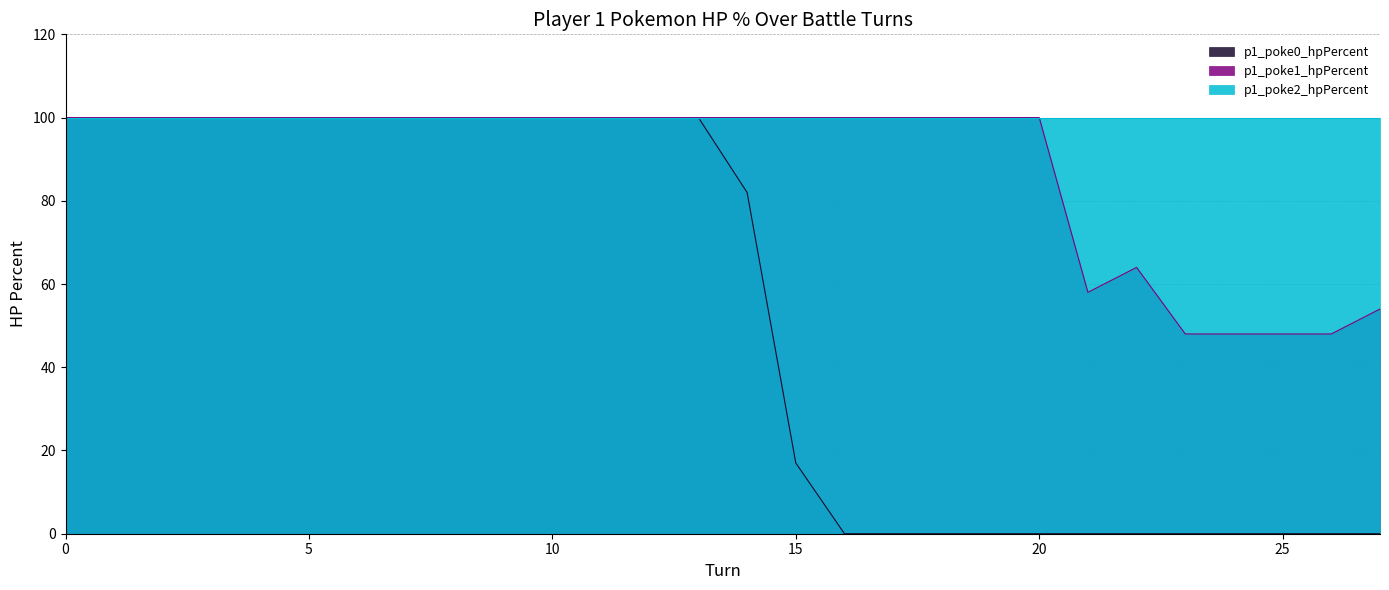

How many lines are shown in the chart?

3